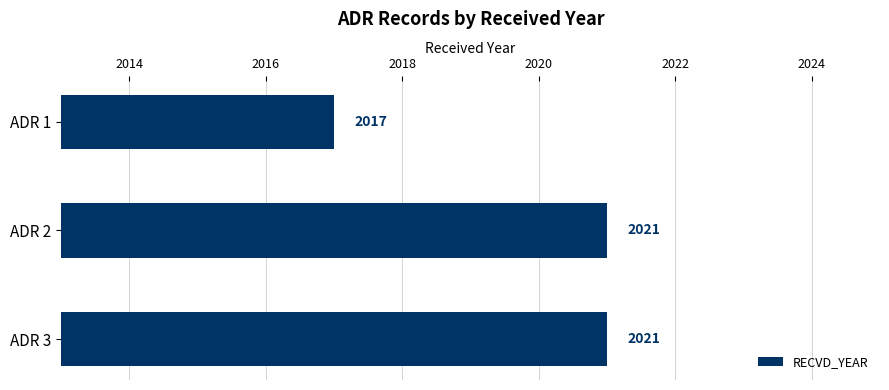

What is the value of the 2nd bar from the top?

2021